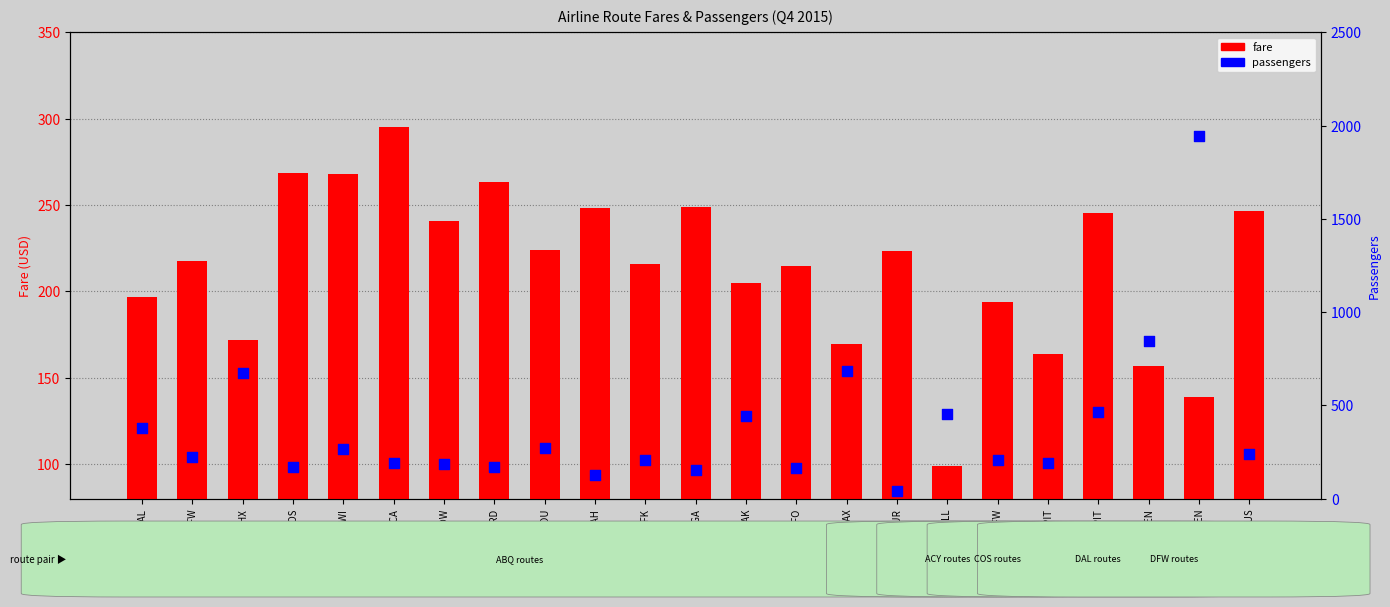

Which series contains the highest Y value?

passengers